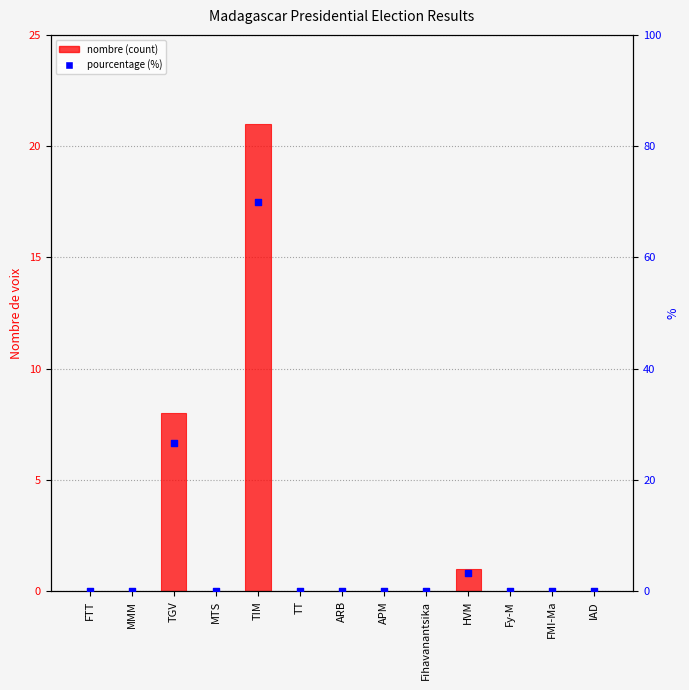

At which category is the sum across all series the highest?

TIM